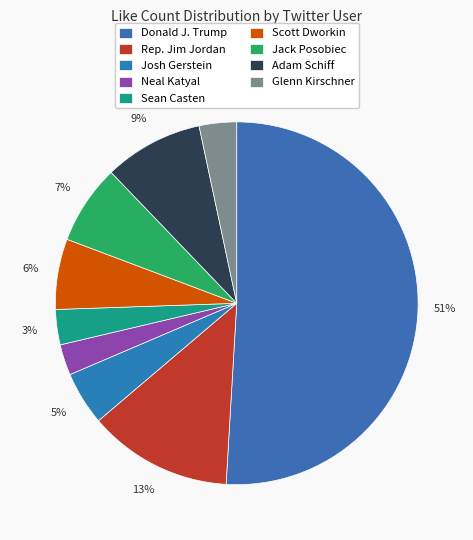

Do Scott Dworkin and Sean Casten together represent more than half of the pie?

No